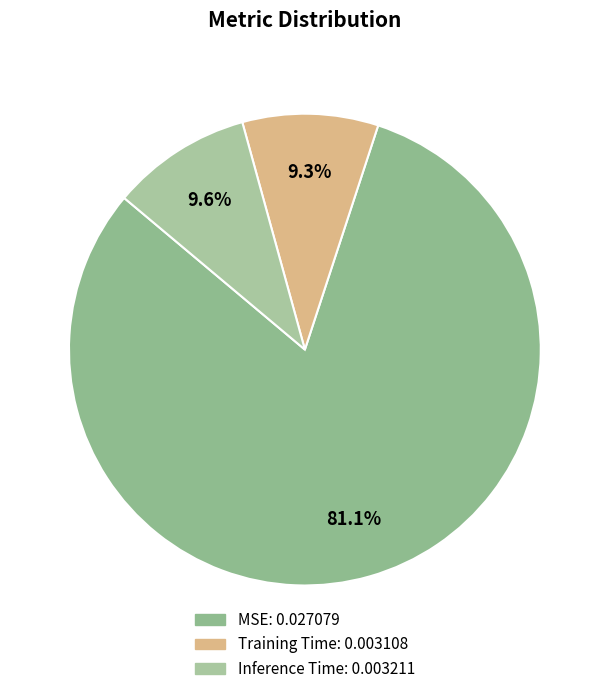

How much of the chart is everything except Training Time?

90.7%